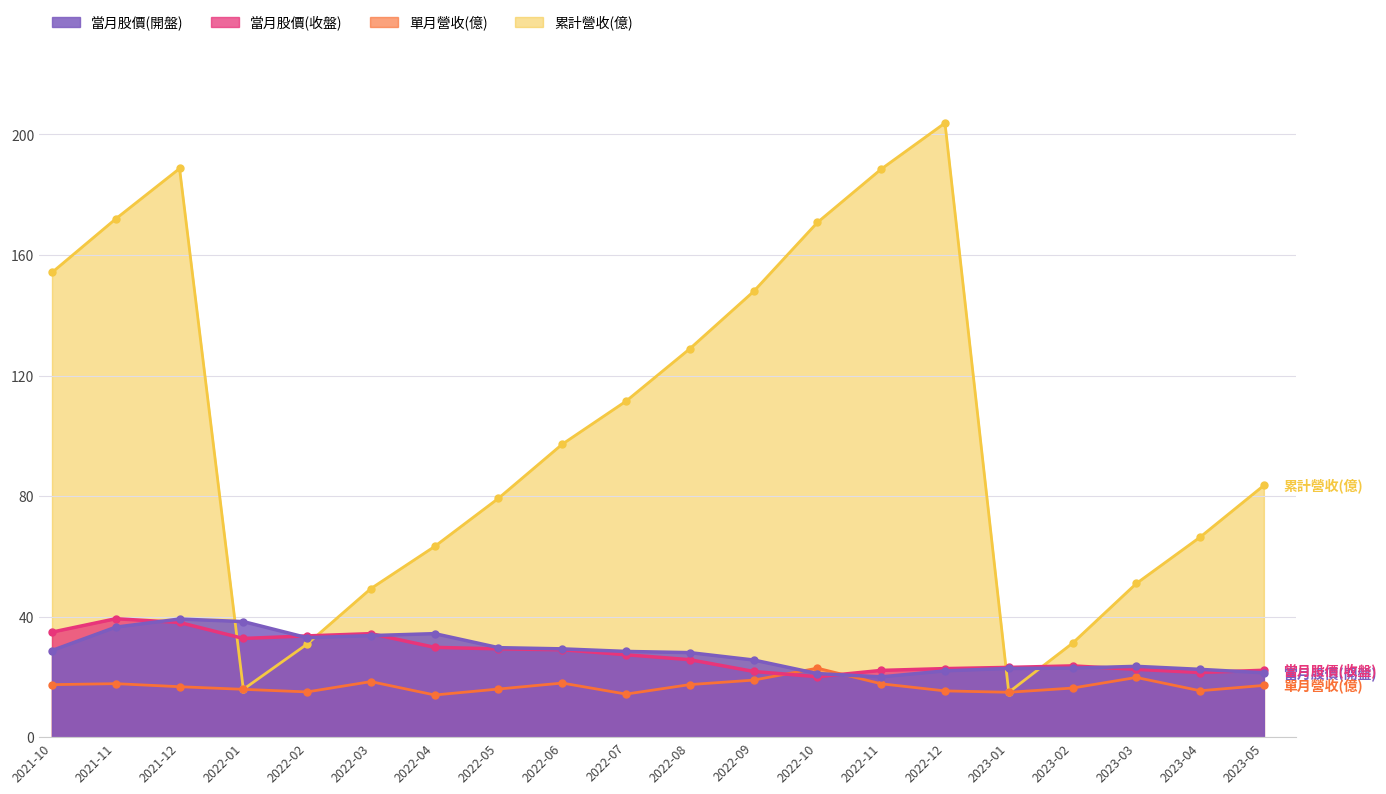

True or false: 累計營收(億) has more than 1 interior local peaks.

True